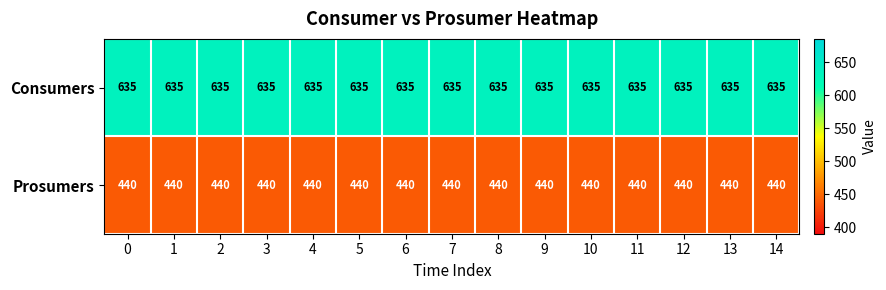

What is the difference between the highest and lowest values at 3?

195